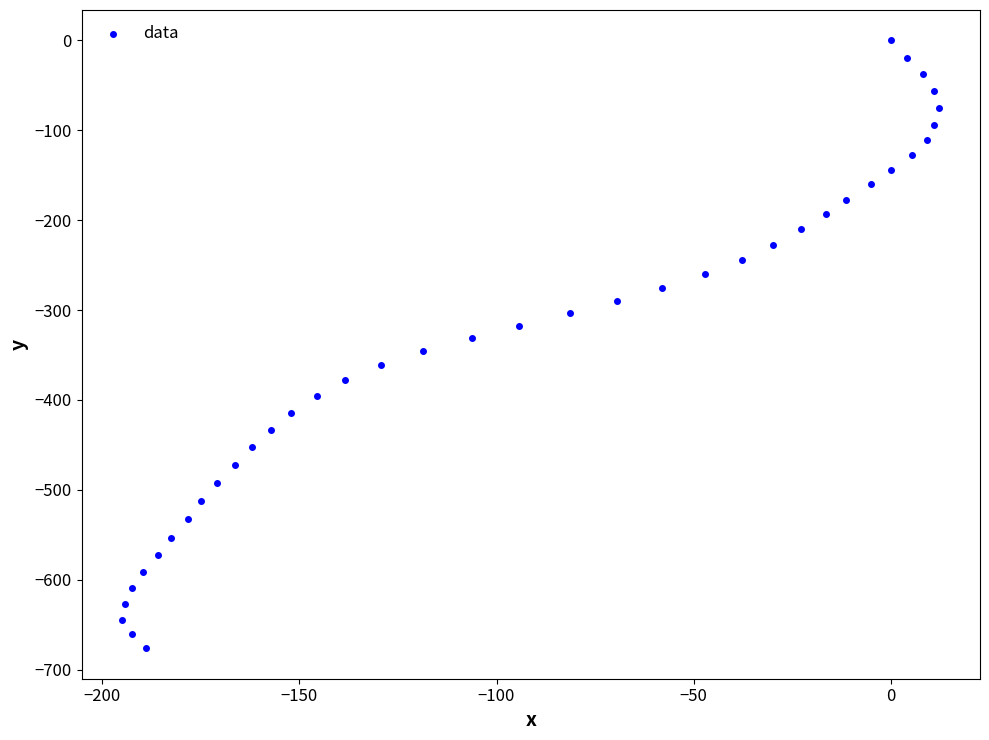

What is the range of X values (max minus min)?

207.0